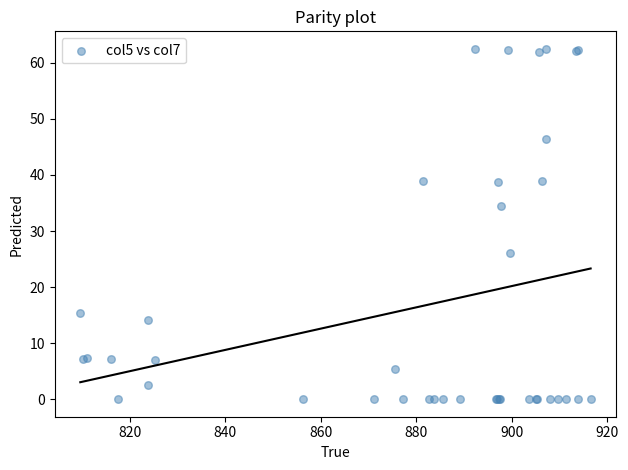

What Y value in the scatter plot is closest to 31?

34.5